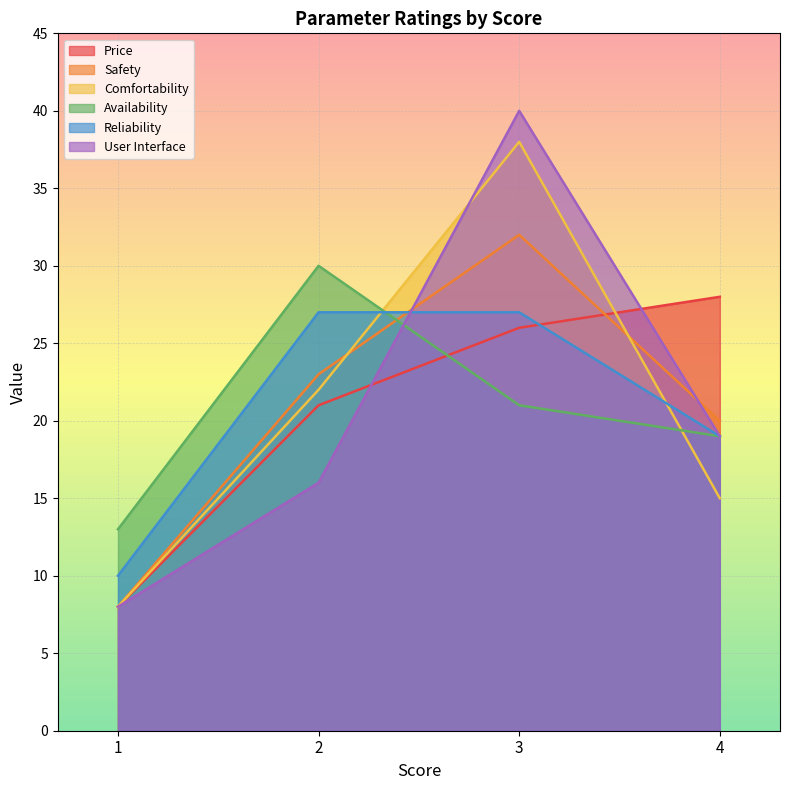

In Availability, how many points are higher than both neighbors (excluding endpoints)?

1